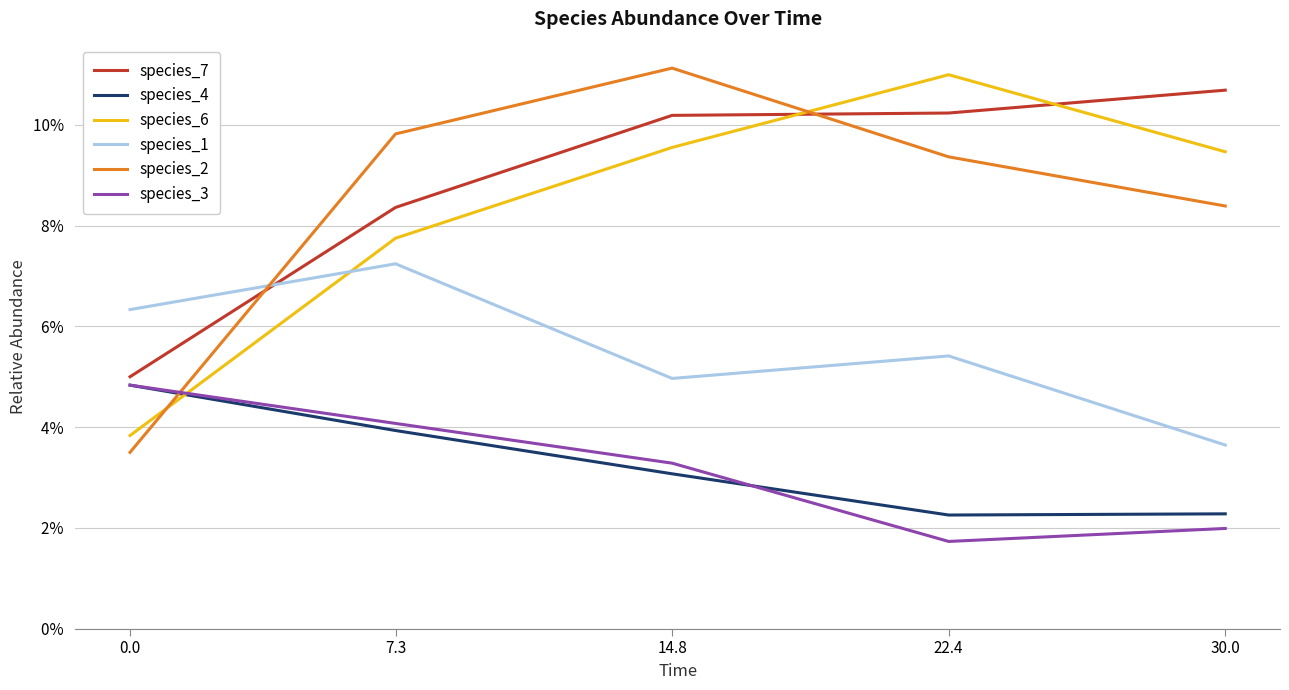

True or false: species_3 and species_1 cross at least once.

False